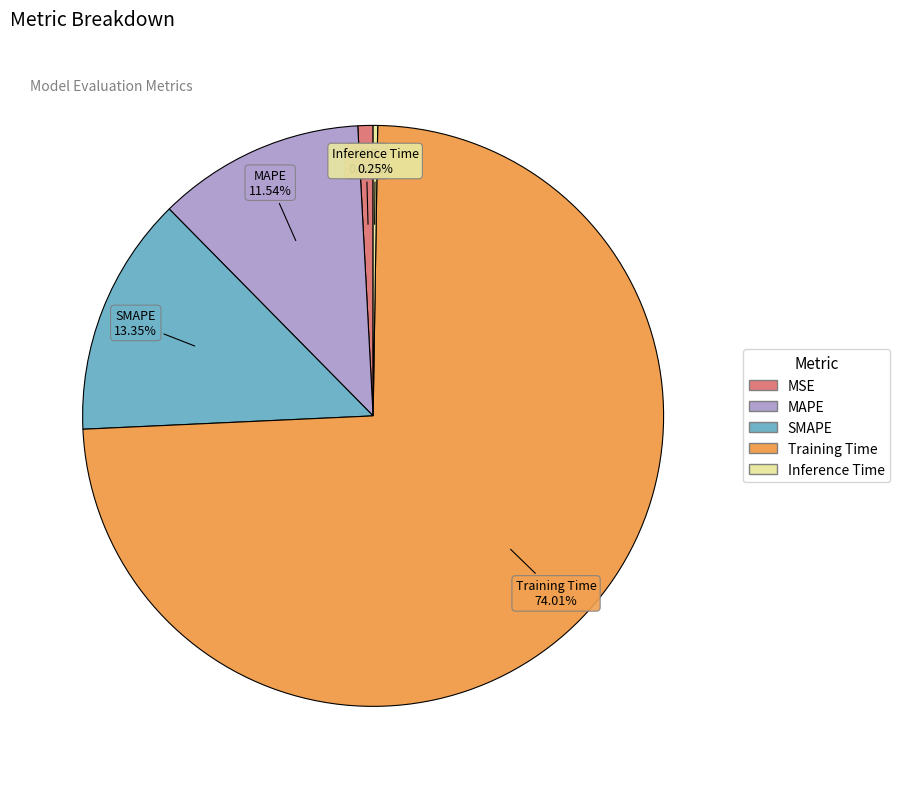

Does any single category account for the majority?

Yes